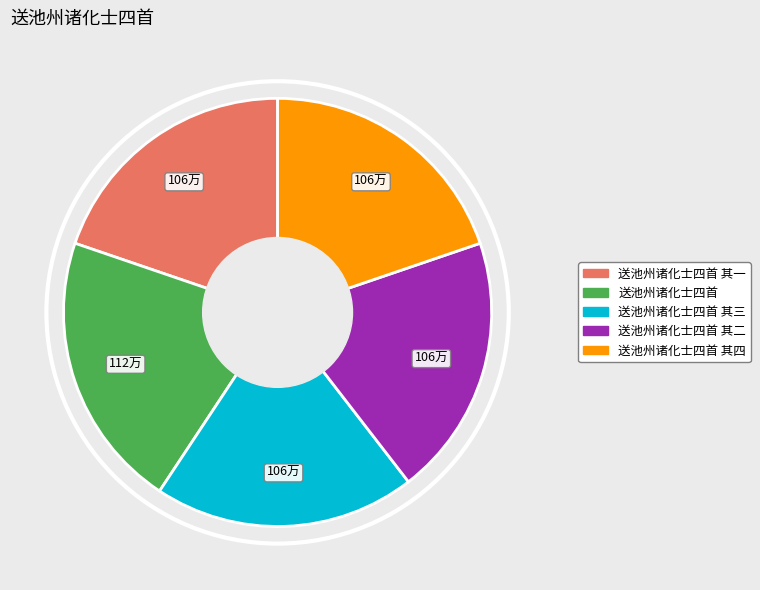

Is there any slice that represents more than half of the pie?

No